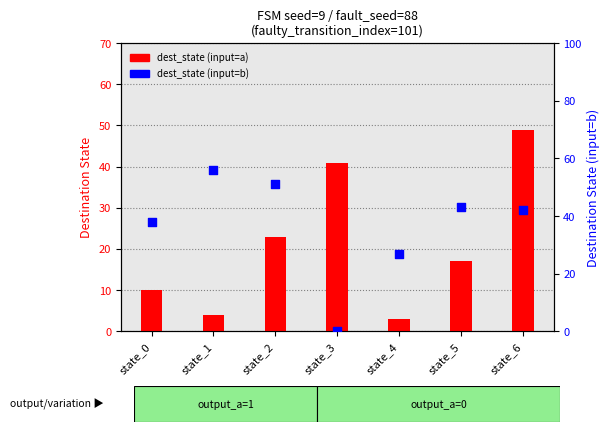

Which series contains the lowest Y value?

dest_state (input=b)